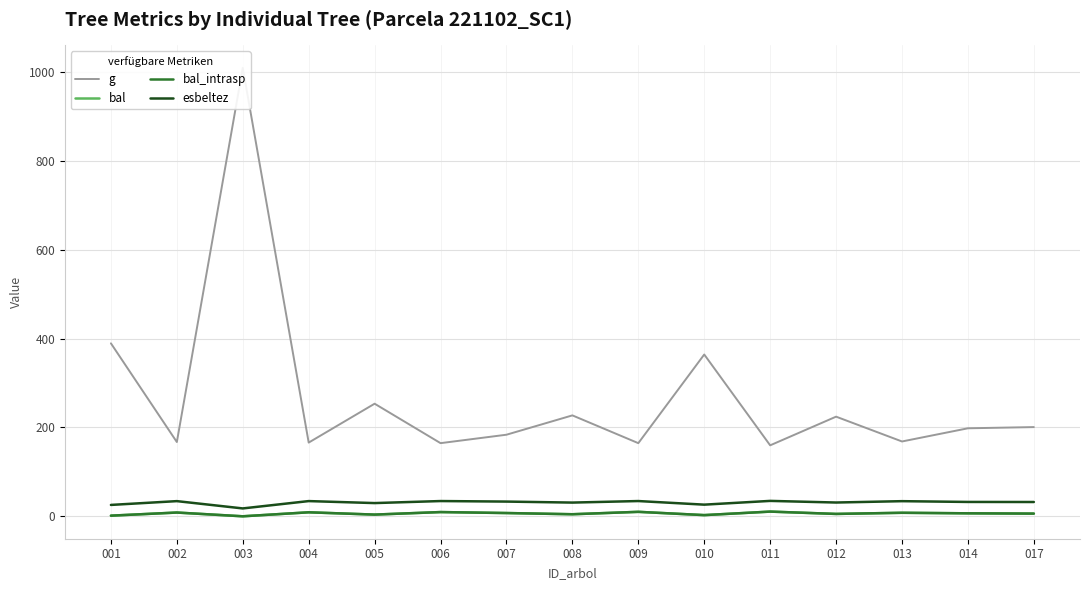

What is the average value of the g series?

269.3